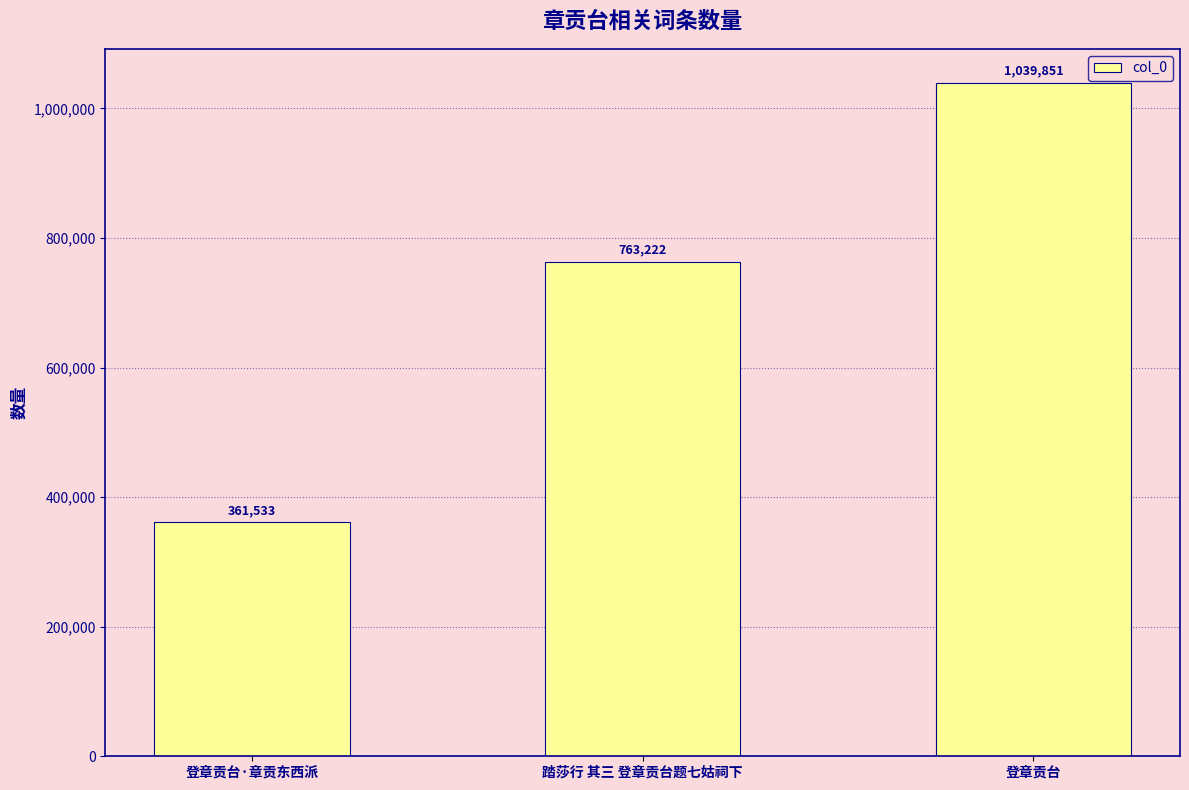

Rank the categories by value from highest to lowest.

登章贡台, 踏莎行 其三 登章贡台题七姑祠下, 登章贡台·章贡东西派